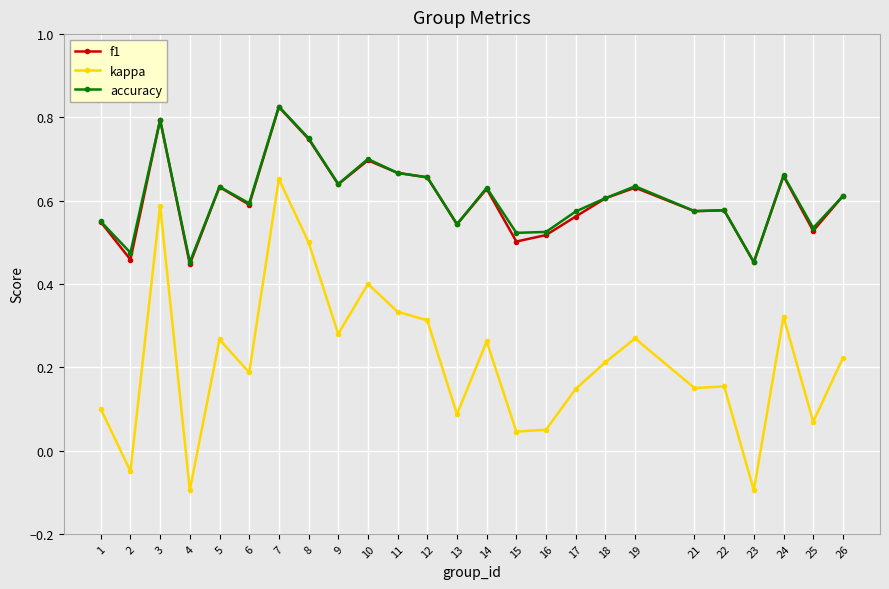

Which series changed the most between 14 and 23?

kappa